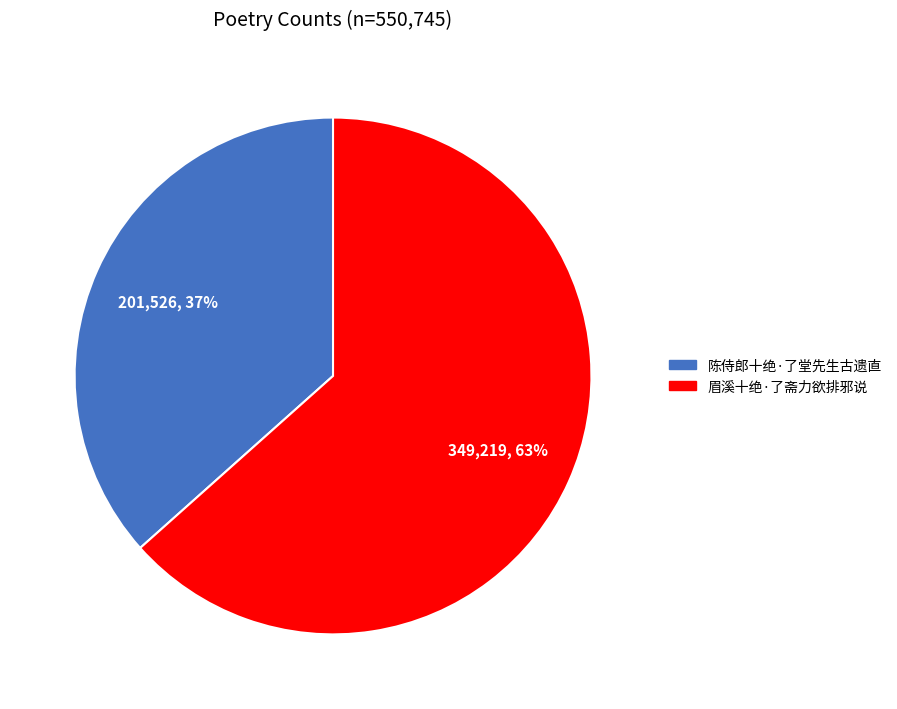

Count the number of slices in the pie.

2